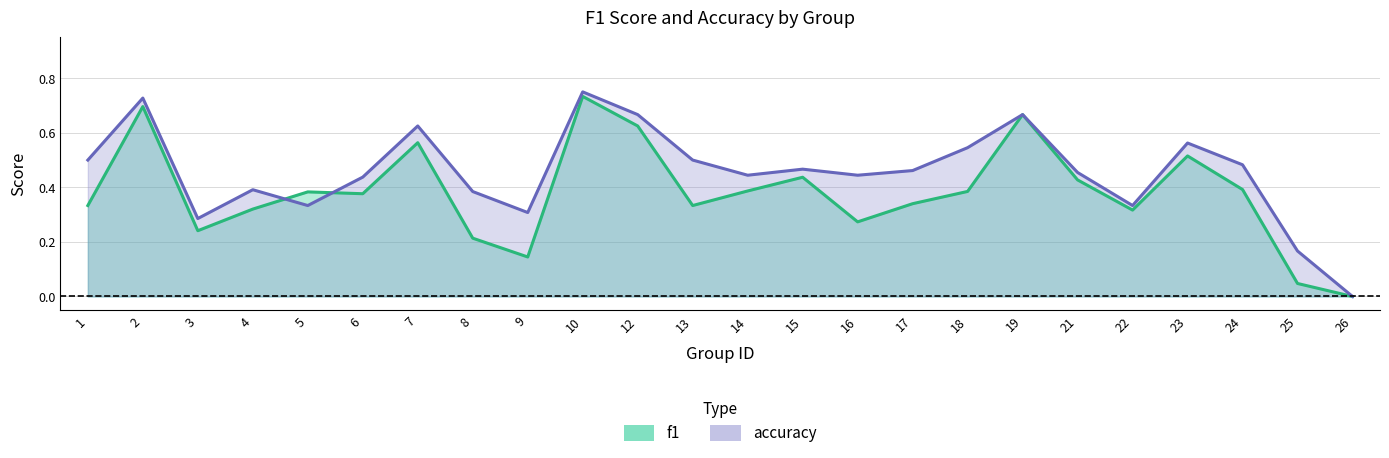

Between 10 and 19, which series saw the biggest shift?

accuracy